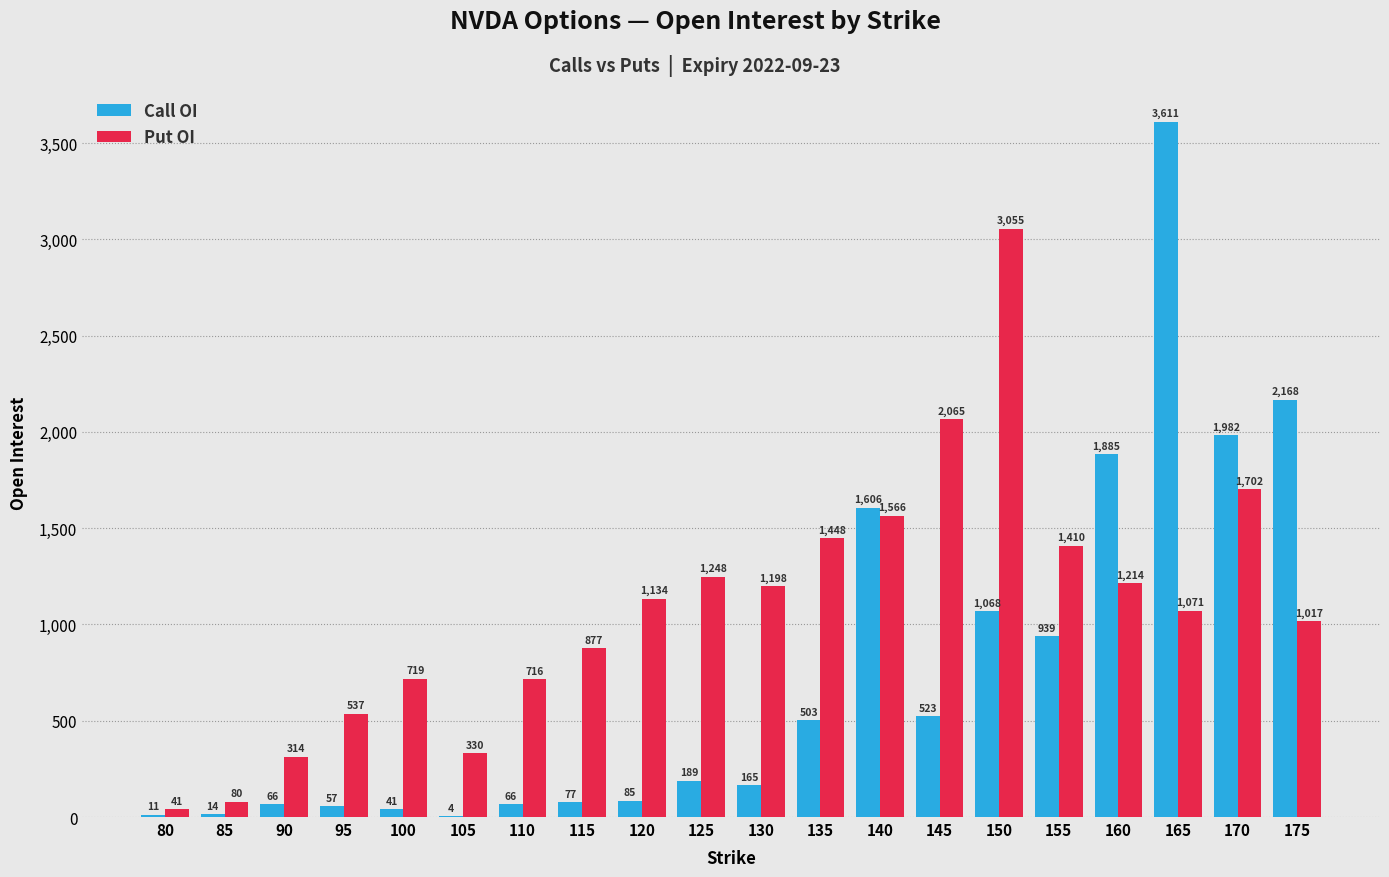

How many categories are shown in the chart?

20